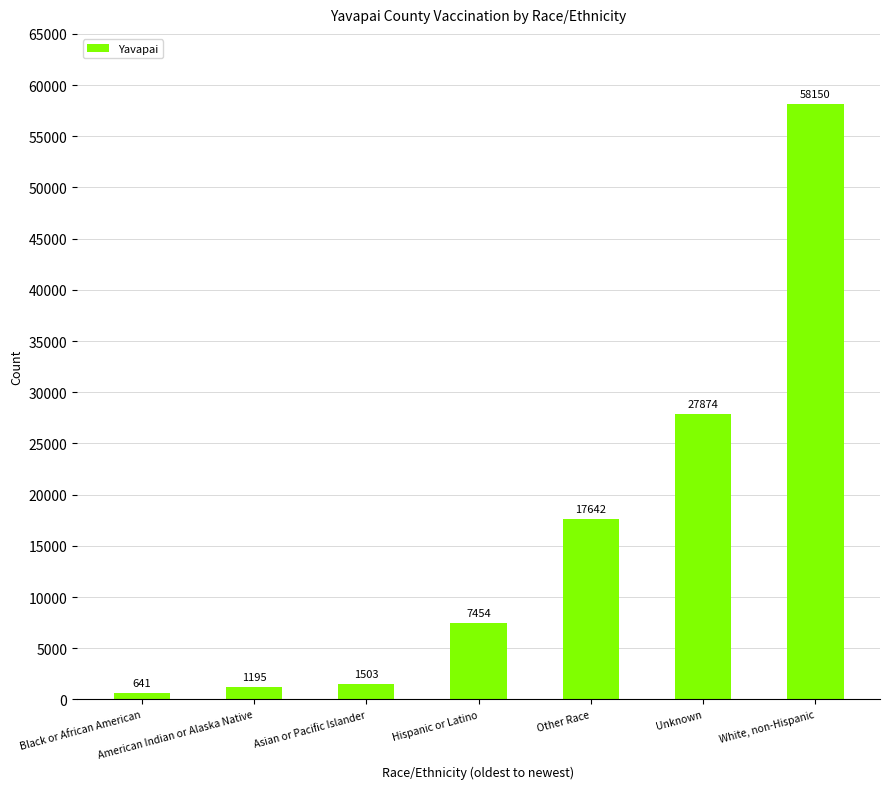

Is it true that the value at Other Race is 17642?

True